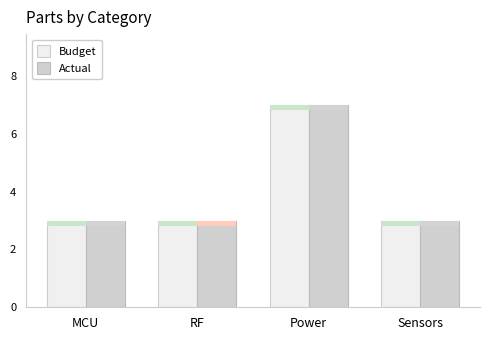

How many bars are there in total?

8